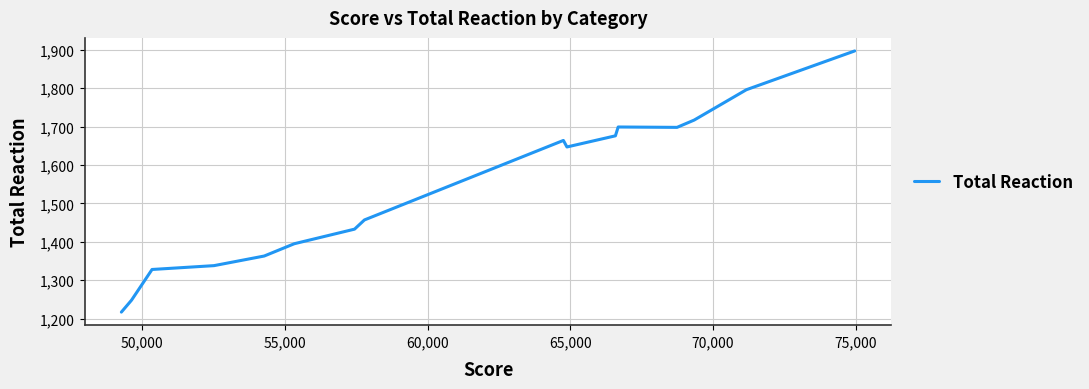

What is the greatest value displayed?

1897